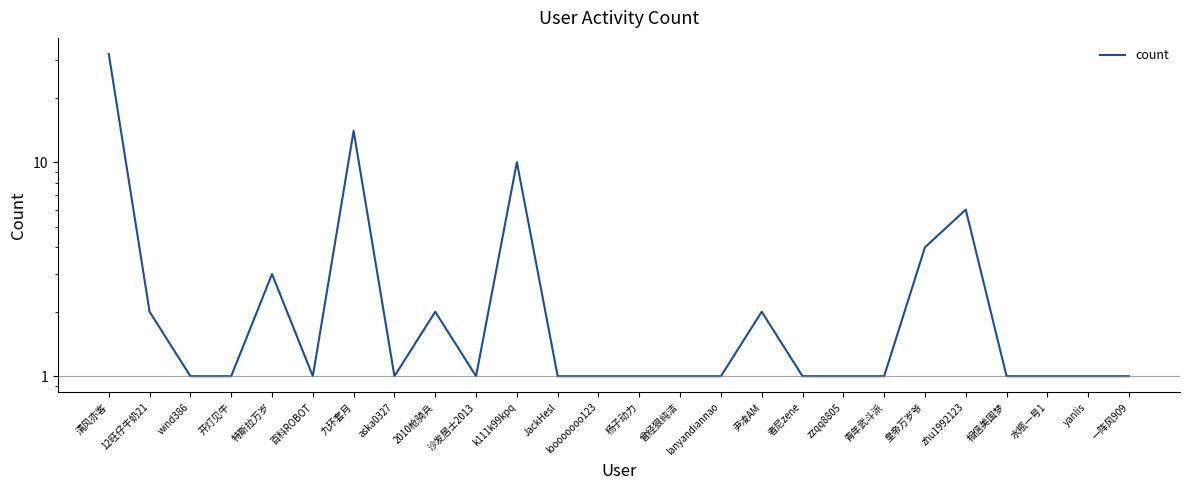

What is the smallest value displayed?

1